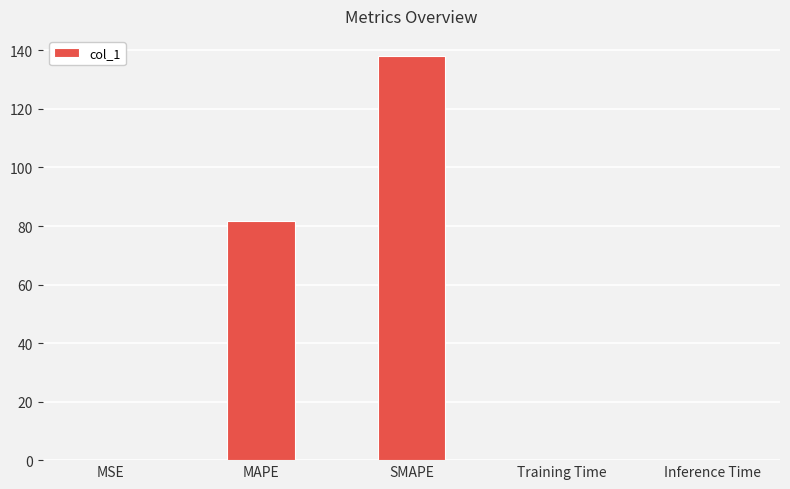

What is the sum of all values?

219.9